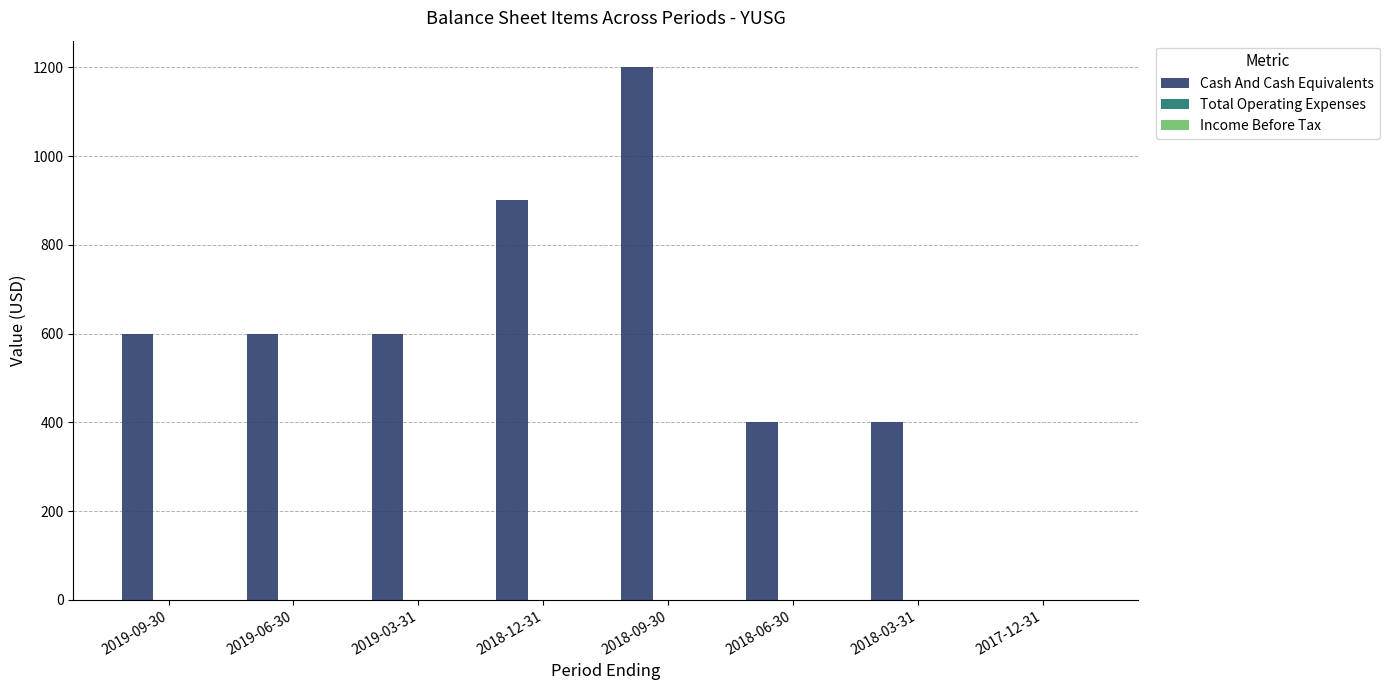

What is the sum of all values?

4700